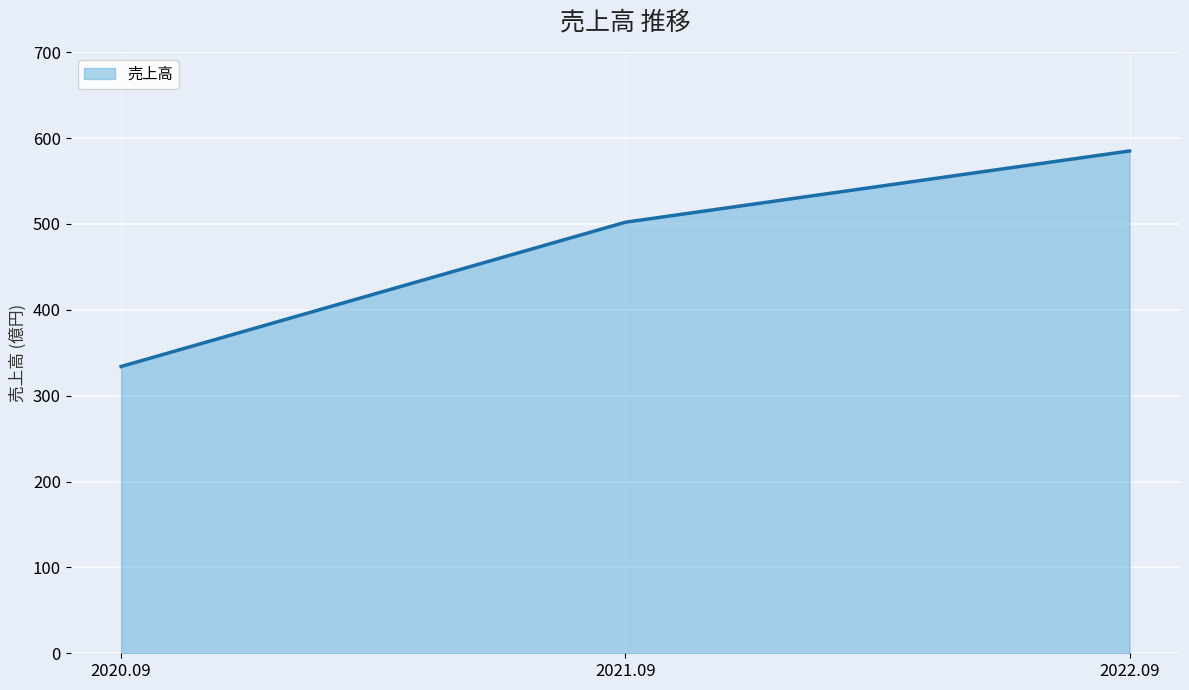

Rank the categories by value from highest to lowest.

2022.09, 2021.09, 2020.09